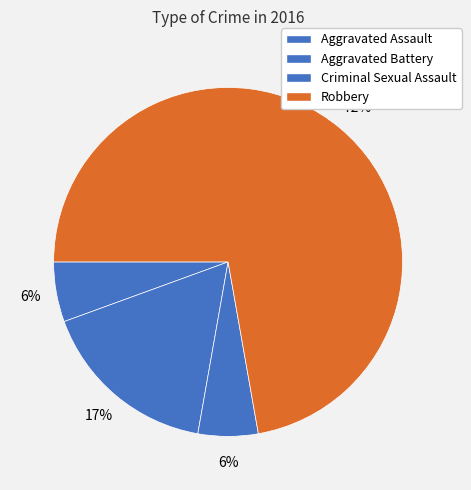

Which slice is the largest?

Robbery